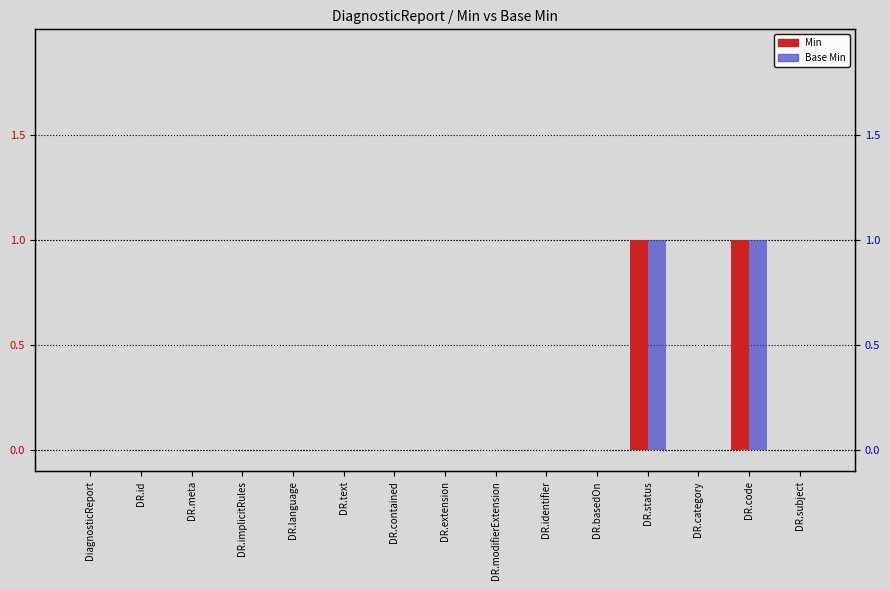

Is it true that Base Min equals 0 at DR.subject?

False